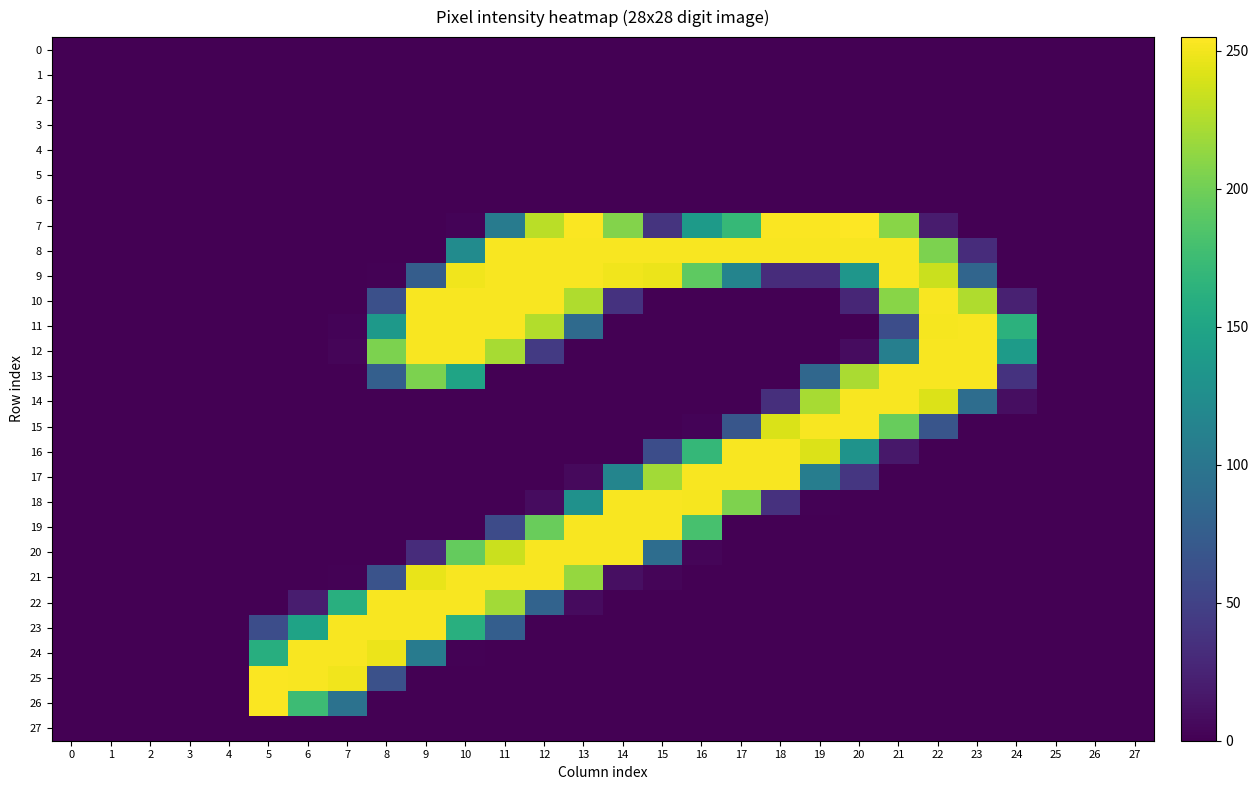

Reading right to left, list all the values displayed in this chart.

0: 27=0	26=0	25=0	24=0	23=0	22=0	21=0	20=0	19=0	18=0	17=0	16=0	15=0	14=0	13=0	12=0	11=0	10=0	9=0	8=0	7=0	6=0	5=0	4=0	3=0	2=0	1=0	0=0
1: 27=0	26=0	25=0	24=0	23=0	22=0	21=0	20=0	19=0	18=0	17=0	16=0	15=0	14=0	13=0	12=0	11=0	10=0	9=0	8=0	7=0	6=0	5=0	4=0	3=0	2=0	1=0	0=0
2: 27=0	26=0	25=0	24=0	23=0	22=0	21=0	20=0	19=0	18=0	17=0	16=0	15=0	14=0	13=0	12=0	11=0	10=0	9=0	8=0	7=0	6=0	5=0	4=0	3=0	2=0	1=0	0=0
3: 27=0	26=0	25=0	24=0	23=0	22=0	21=0	20=0	19=0	18=0	17=0	16=0	15=0	14=0	13=0	12=0	11=0	10=0	9=0	8=0	7=0	6=0	5=0	4=0	3=0	2=0	1=0	0=0
4: 27=0	26=0	25=0	24=0	23=0	22=0	21=0	20=0	19=0	18=0	17=0	16=0	15=0	14=0	13=0	12=0	11=0	10=0	9=0	8=0	7=0	6=0	5=0	4=0	3=0	2=0	1=0	0=0
5: 27=0	26=0	25=0	24=0	23=0	22=0	21=0	20=0	19=0	18=0	17=0	16=0	15=0	14=0	13=0	12=0	11=0	10=0	9=0	8=0	7=0	6=0	5=0	4=0	3=0	2=0	1=0	0=0
6: 27=0	26=0	25=0	24=0	23=0	22=0	21=0	20=0	19=0	18=0	17=0	16=0	15=0	14=0	13=0	12=0	11=0	10=0	9=0	8=0	7=0	6=0	5=0	4=0	3=0	2=0	1=0	0=0
7: 27=0	26=0	25=0	24=0	23=0	22=19	21=210	20=255	19=254	18=254	17=171	16=139	15=38	14=208	13=254	12=229	11=106	10=2	9=0	8=0	7=0	6=0	5=0	4=0	3=0	2=0	1=0	0=0
8: 27=0	26=0	25=0	24=0	23=32	22=205	21=253	20=253	19=253	18=253	17=253	16=253	15=253	14=253	13=253	12=253	11=253	10=123	9=0	8=0	7=0	6=0	5=0	4=0	3=0	2=0	1=0	0=0
9: 27=0	26=0	25=0	24=0	23=83	22=235	21=253	20=134	19=32	18=32	17=115	16=192	15=248	14=250	13=253	12=253	11=253	10=250	9=75	8=1	7=0	6=0	5=0	4=0	3=0	2=0	1=0	0=0
10: 27=0	26=0	25=0	24=23	23=225	22=253	21=210	20=27	19=0	18=0	17=0	16=0	15=0	14=37	13=225	12=253	11=253	10=253	9=253	8=62	7=0	6=0	5=0	4=0	3=0	2=0	1=0	0=0
11: 27=0	26=0	25=0	24=164	23=253	22=252	21=60	20=0	19=0	18=0	17=0	16=0	15=0	14=0	13=88	12=226	11=253	10=253	9=253	8=138	7=2	6=0	5=0	4=0	3=0	2=0	1=0	0=0
12: 27=0	26=0	25=0	24=140	23=253	22=253	21=110	20=8	19=0	18=0	17=0	16=0	15=0	14=0	13=0	12=43	11=222	10=253	9=253	8=205	7=3	6=0	5=0	4=0	3=0	2=0	1=0	0=0
13: 27=0	26=0	25=0	24=37	23=253	22=253	21=253	20=223	19=85	18=0	17=0	16=0	15=0	14=0	13=0	12=0	11=0	10=149	9=205	8=77	7=0	6=0	5=0	4=0	3=0	2=0	1=0	0=0
14: 27=0	26=0	25=0	24=9	23=91	22=242	21=253	20=253	19=222	18=34	17=0	16=0	15=0	14=0	13=0	12=0	11=0	10=0	9=0	8=0	7=0	6=0	5=0	4=0	3=0	2=0	1=0	0=0
15: 27=0	26=0	25=0	24=0	23=0	22=67	21=196	20=253	19=253	18=241	17=68	16=2	15=0	14=0	13=0	12=0	11=0	10=0	9=0	8=0	7=0	6=0	5=0	4=0	3=0	2=0	1=0	0=0
16: 27=0	26=0	25=0	24=0	23=0	22=0	21=16	20=131	19=242	18=253	17=253	16=170	15=60	14=0	13=0	12=0	11=0	10=0	9=0	8=0	7=0	6=0	5=0	4=0	3=0	2=0	1=0	0=0
17: 27=0	26=0	25=0	24=0	23=0	22=0	21=0	20=40	19=108	18=253	17=253	16=253	15=220	14=116	13=6	12=0	11=0	10=0	9=0	8=0	7=0	6=0	5=0	4=0	3=0	2=0	1=0	0=0
18: 27=0	26=0	25=0	24=0	23=0	22=0	21=0	20=0	19=1	18=36	17=206	16=252	15=253	14=253	13=129	12=8	11=0	10=0	9=0	8=0	7=0	6=0	5=0	4=0	3=0	2=0	1=0	0=0
19: 27=0	26=0	25=0	24=0	23=0	22=0	21=0	20=0	19=0	18=0	17=0	16=181	15=253	14=253	13=253	12=197	11=58	10=0	9=0	8=0	7=0	6=0	5=0	4=0	3=0	2=0	1=0	0=0
20: 27=0	26=0	25=0	24=0	23=0	22=0	21=0	20=0	19=0	18=0	17=0	16=3	15=91	14=253	13=253	12=253	11=235	10=195	9=32	8=0	7=0	6=0	5=0	4=0	3=0	2=0	1=0	0=0
21: 27=0	26=0	25=0	24=0	23=0	22=0	21=0	20=0	19=0	18=0	17=0	16=0	15=3	14=10	13=215	12=253	11=253	10=253	9=247	8=65	7=1	6=0	5=0	4=0	3=0	2=0	1=0	0=0
22: 27=0	26=0	25=0	24=0	23=0	22=0	21=0	20=0	19=0	18=0	17=0	16=0	15=0	14=0	13=7	12=81	11=220	10=253	9=253	8=253	7=161	6=20	5=0	4=0	3=0	2=0	1=0	0=0
23: 27=0	26=0	25=0	24=0	23=0	22=0	21=0	20=0	19=0	18=0	17=0	16=0	15=0	14=0	13=0	12=0	11=76	10=161	9=253	8=253	7=253	6=148	5=60	4=0	3=0	2=0	1=0	0=0
24: 27=0	26=0	25=0	24=0	23=0	22=0	21=0	20=0	19=0	18=0	17=0	16=0	15=0	14=0	13=0	12=0	11=0	10=1	9=106	8=248	7=253	6=253	5=160	4=0	3=0	2=0	1=0	0=0
25: 27=0	26=0	25=0	24=0	23=0	22=0	21=0	20=0	19=0	18=0	17=0	16=0	15=0	14=0	13=0	12=0	11=0	10=0	9=0	8=63	7=250	6=253	5=254	4=0	3=0	2=0	1=0	0=0
26: 27=0	26=0	25=0	24=0	23=0	22=0	21=0	20=0	19=0	18=0	17=0	16=0	15=0	14=0	13=0	12=0	11=0	10=0	9=0	8=0	7=96	6=175	5=254	4=0	3=0	2=0	1=0	0=0
27: 27=0	26=0	25=0	24=0	23=0	22=0	21=0	20=0	19=0	18=0	17=0	16=0	15=0	14=0	13=0	12=0	11=0	10=0	9=0	8=0	7=0	6=0	5=0	4=0	3=0	2=0	1=0	0=0